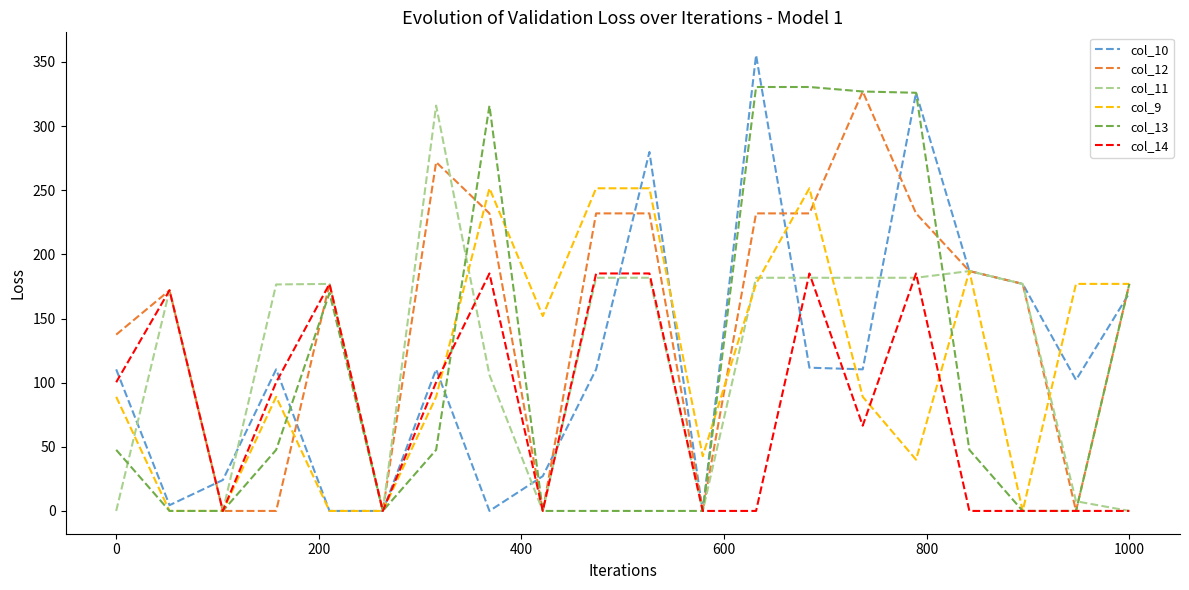

What is the difference between the second highest and minimum values in the col_10 series?

326.0